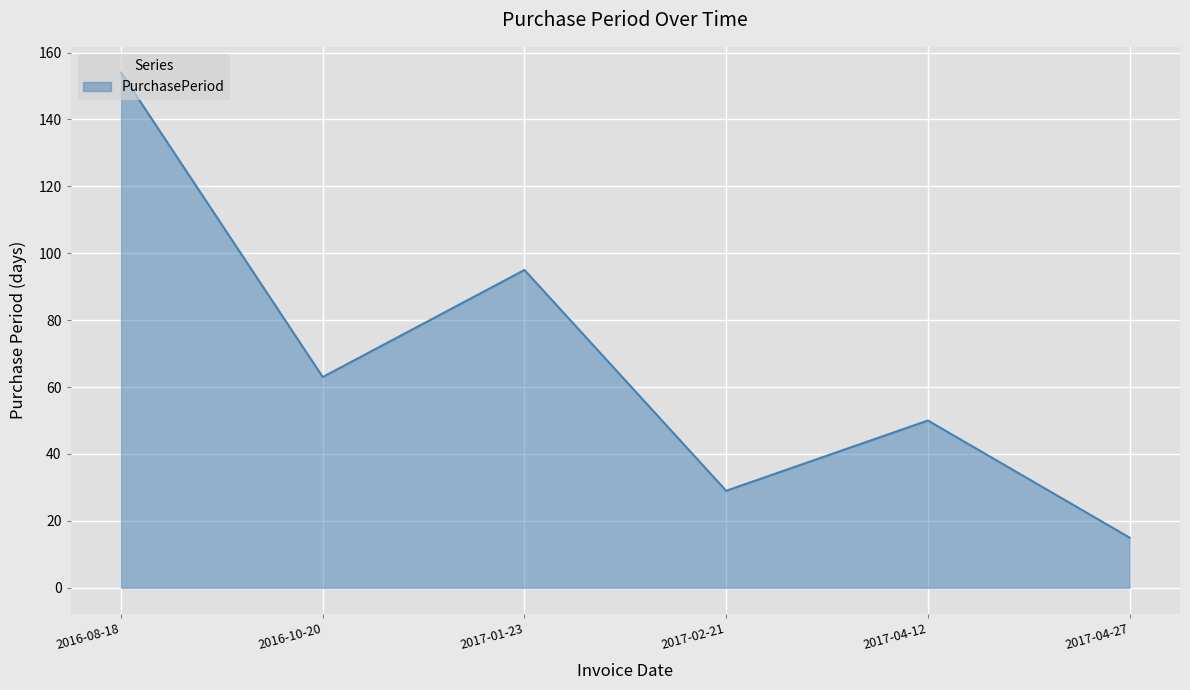

At which category does the chart reach its minimum across all series?

2017-04-27